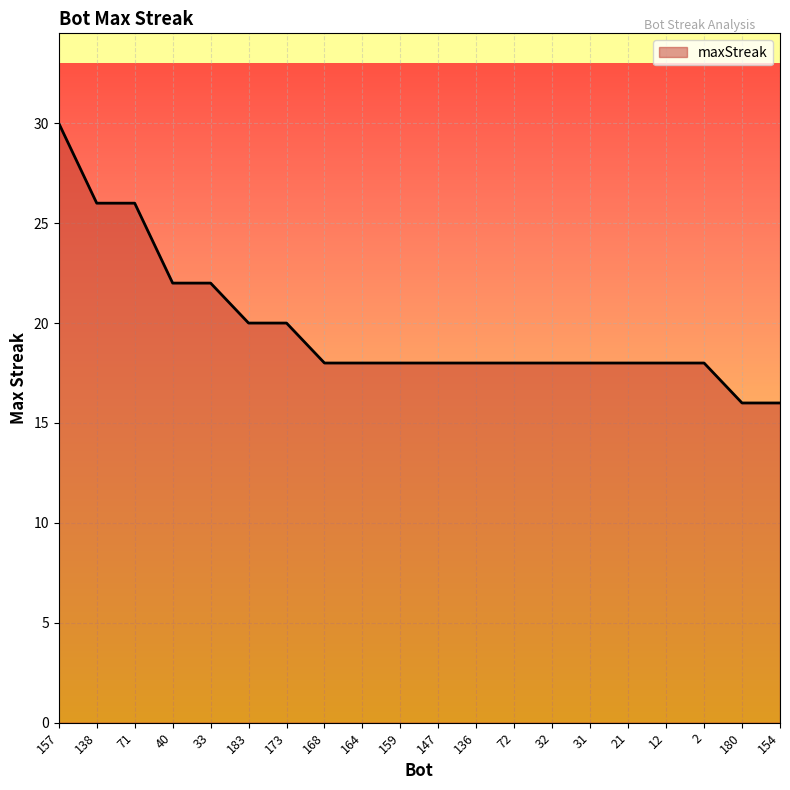

What is the minimum value shown in the chart?

16